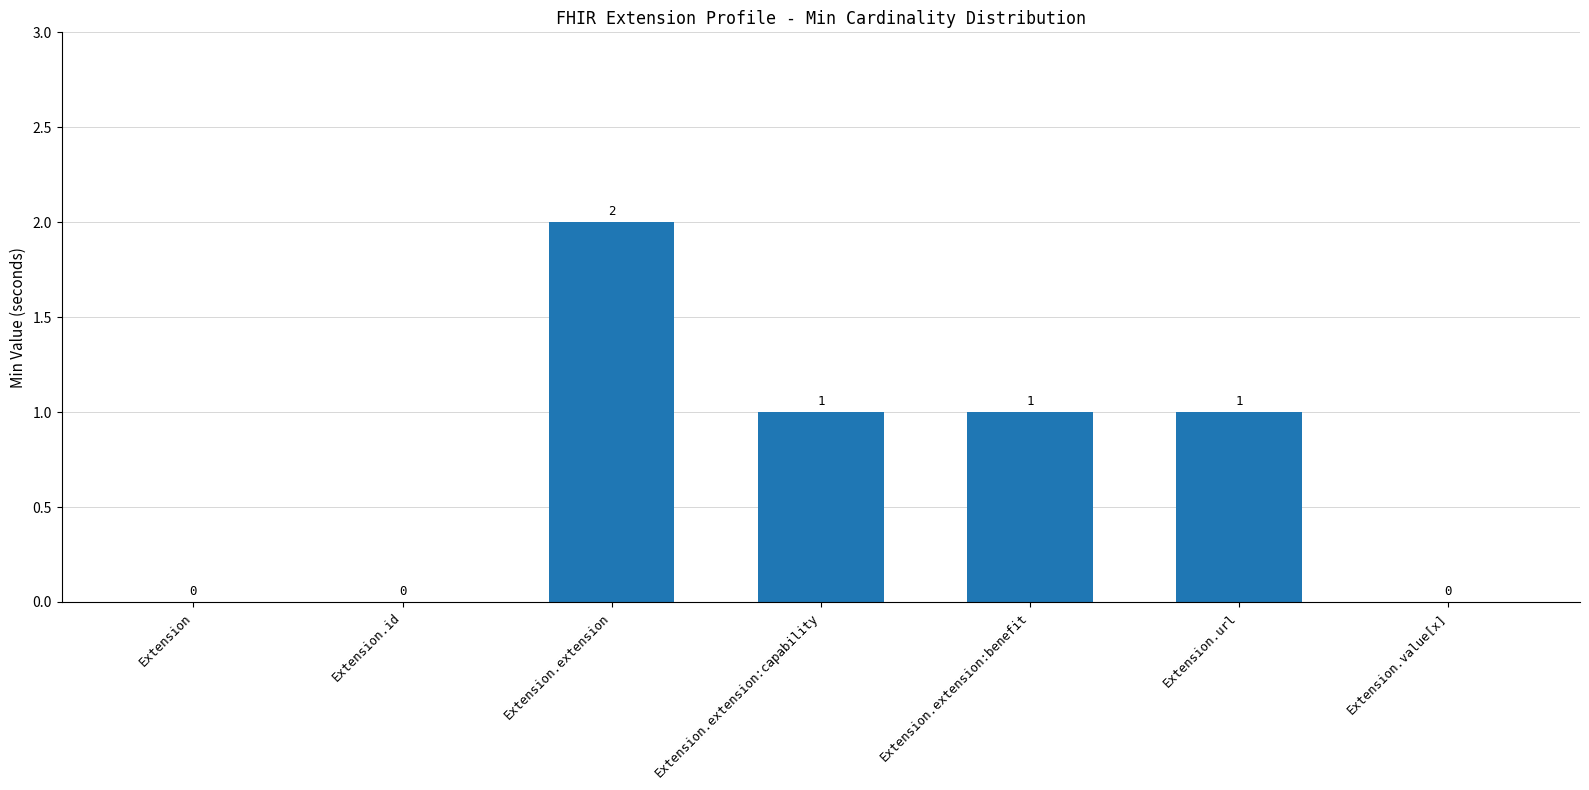

Count the values in the range 0 to 1.

6